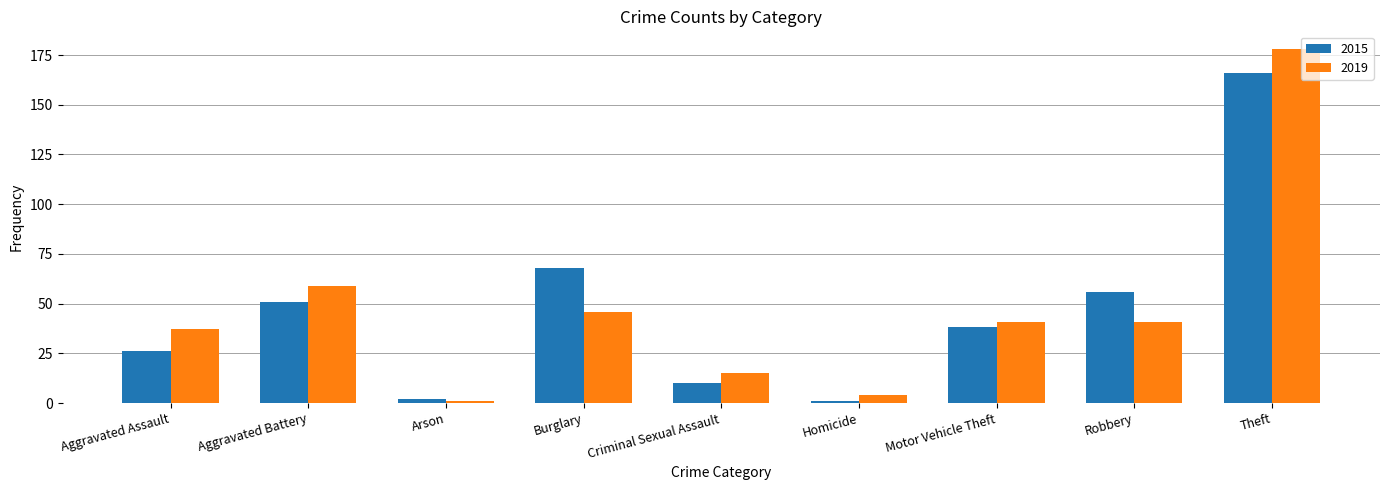

What position from the right is Aggravated Assault?

9